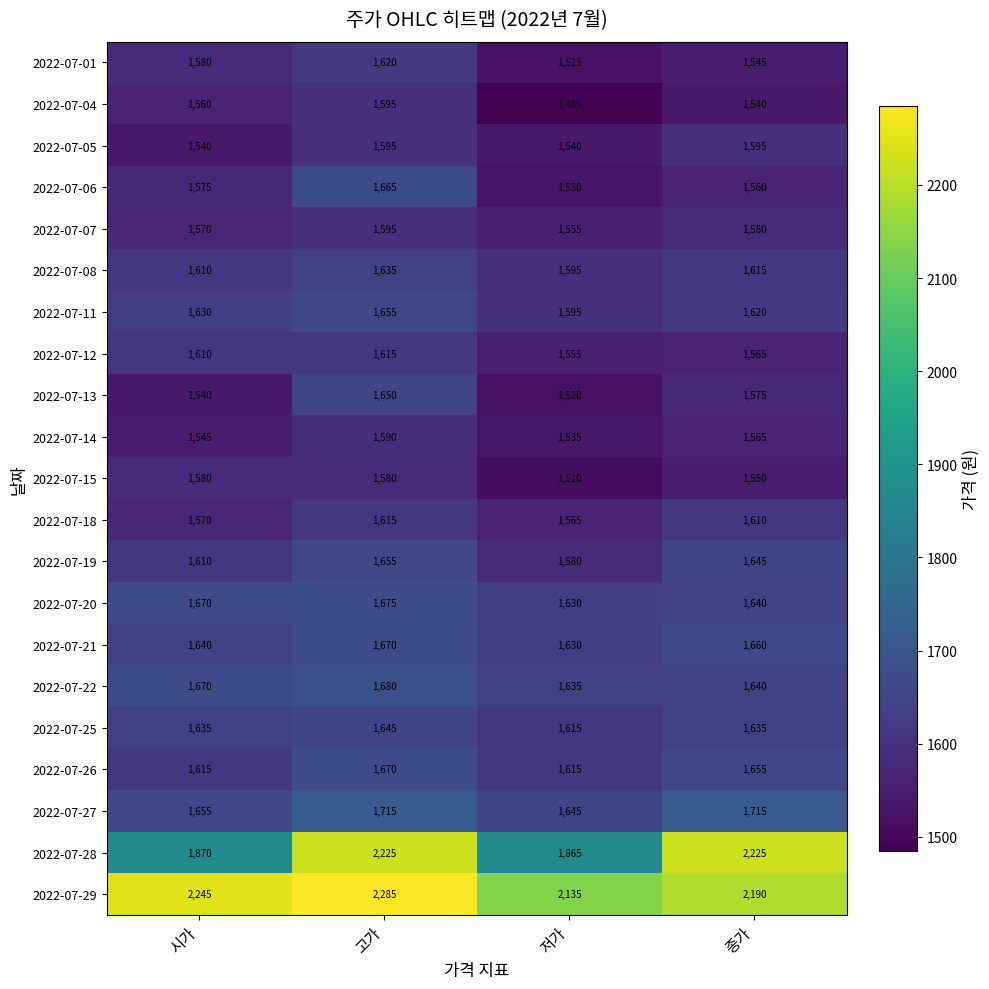

At how many categories does at least one series exceed 1564?

4